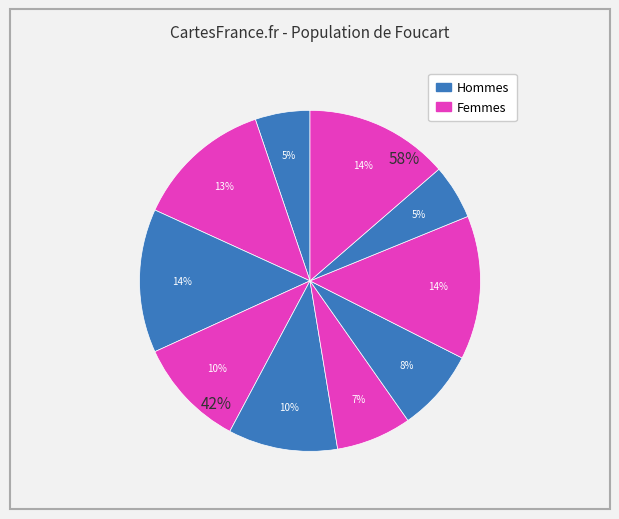

To the nearest percent, what portion does 10 represent?

14%